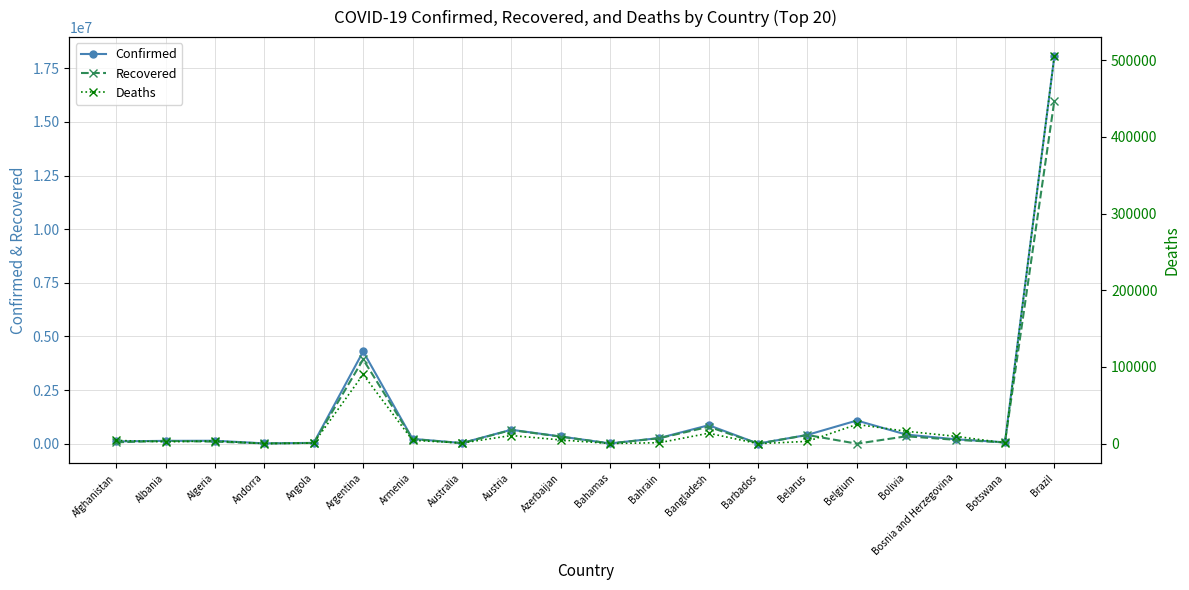

How many lines are shown in the chart?

3